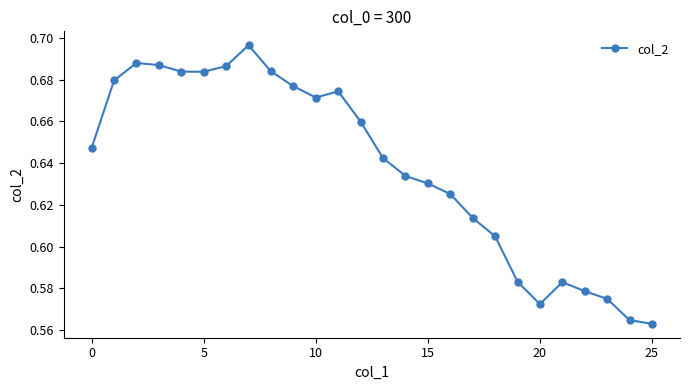

How many values are between 0 and 1?

26